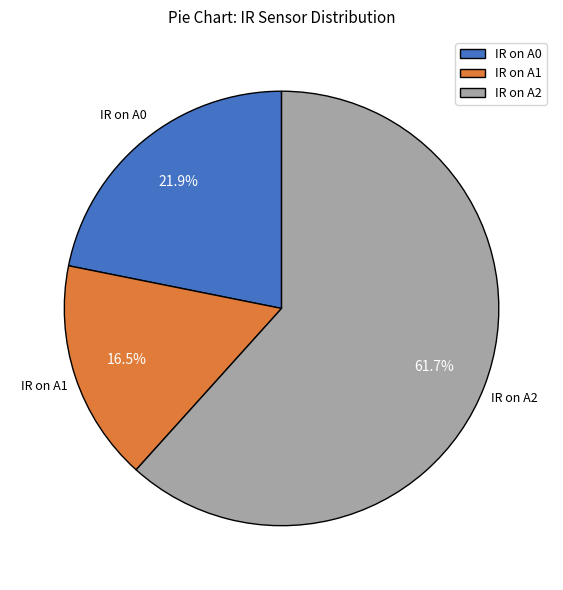

The IR on A2 slice represents 62% of the pie. True or false?

True